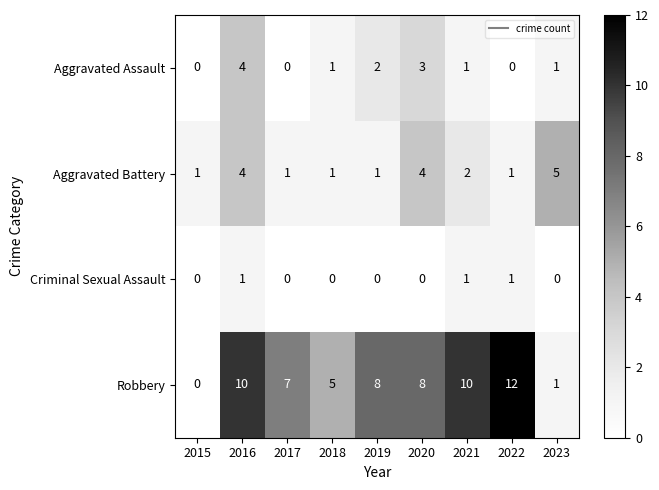

The value of Aggravated Battery at 2019 is 1. True or false?

True